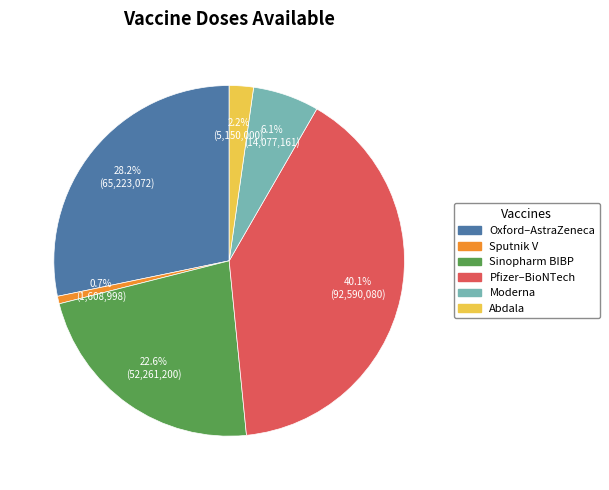

Which category has the biggest portion of the pie?

Pfizer–BioNTech